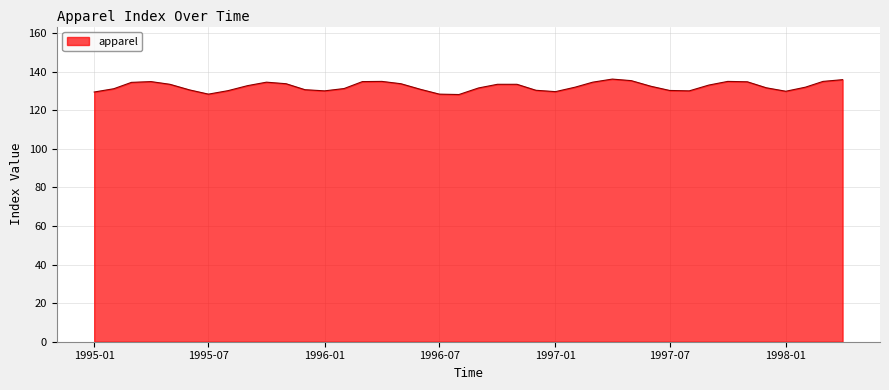

What is the maximum value shown in the chart?

136.1